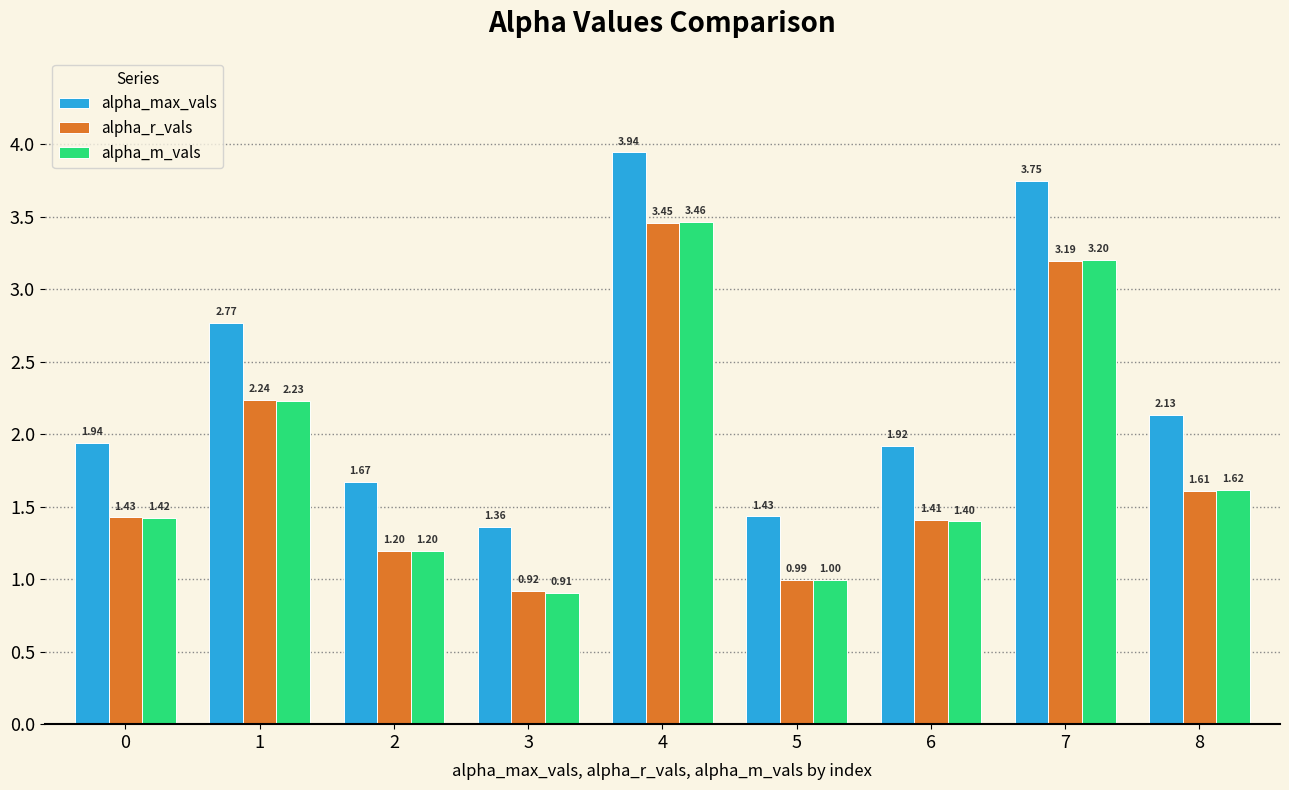

True or false: alpha_max_vals has a value of 0.8 at 8.

False